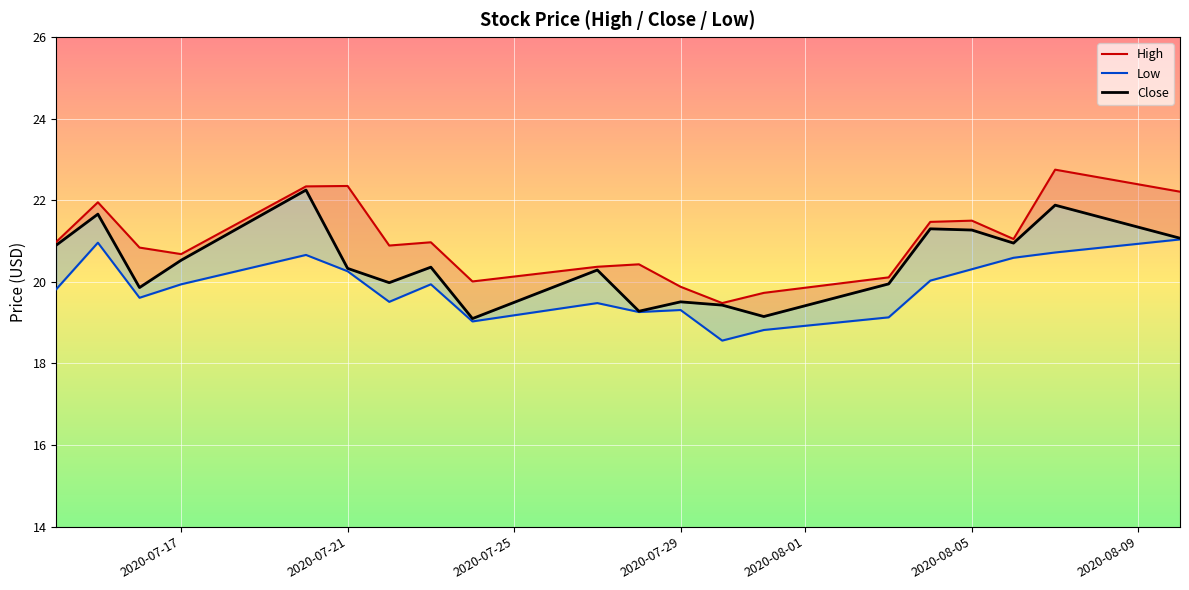

What is the sum of all Close values?

409.1